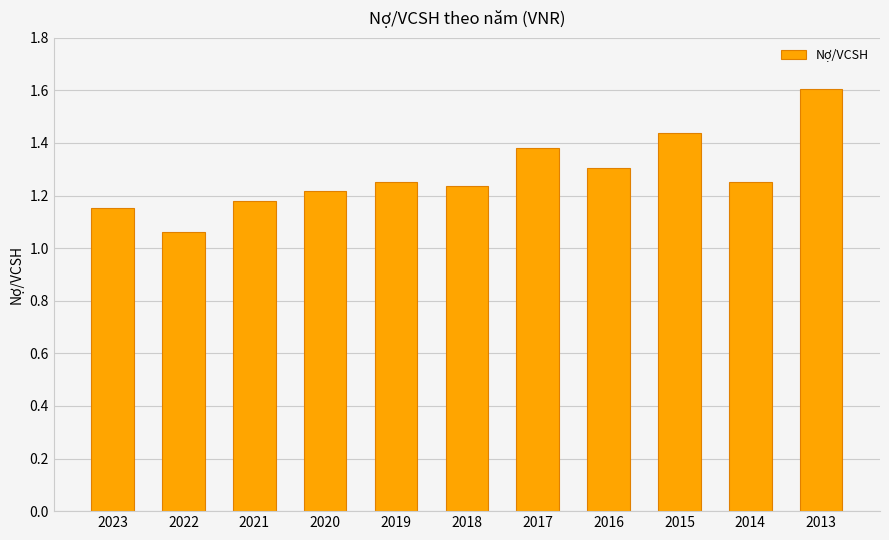

Is it true that the value at 2016 is 1.3?

True